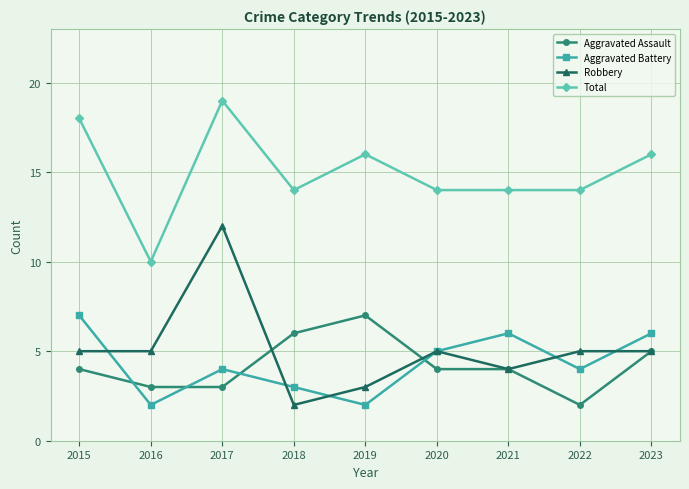

At how many categories does at least one series exceed 5?

9